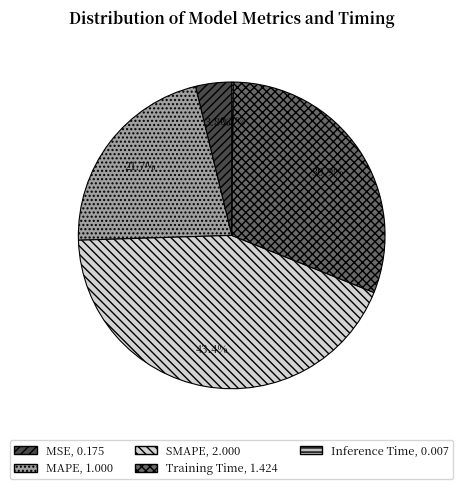

The Training Time slice represents 18% of the pie. True or false?

False